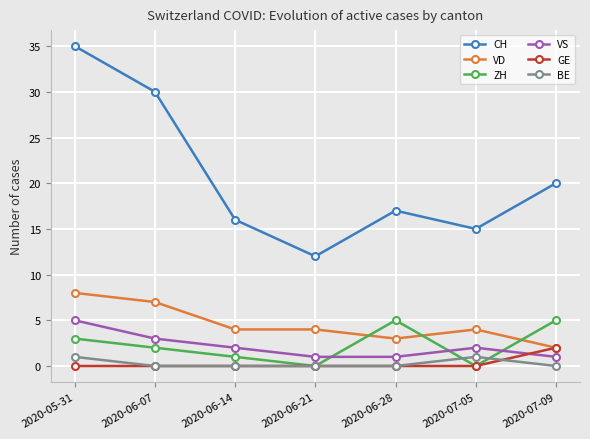

Which series has the largest range (max minus min)?

CH